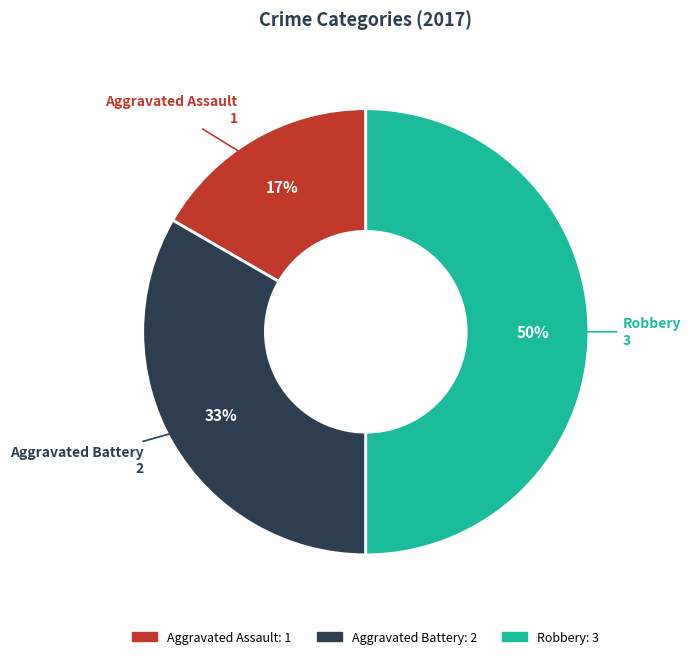

Is Aggravated Battery the majority of the pie?

No